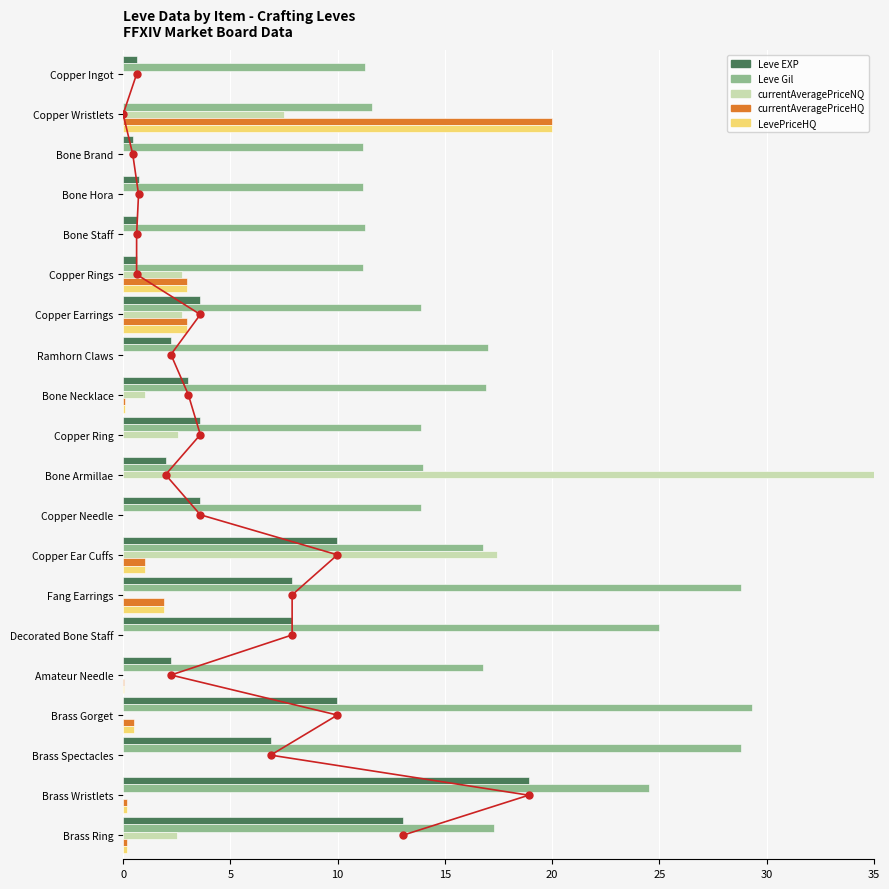

What are all the series names shown in the legend?

Leve EXP, Leve Gil, currentAveragePriceNQ, currentAveragePriceHQ, LevePriceHQ